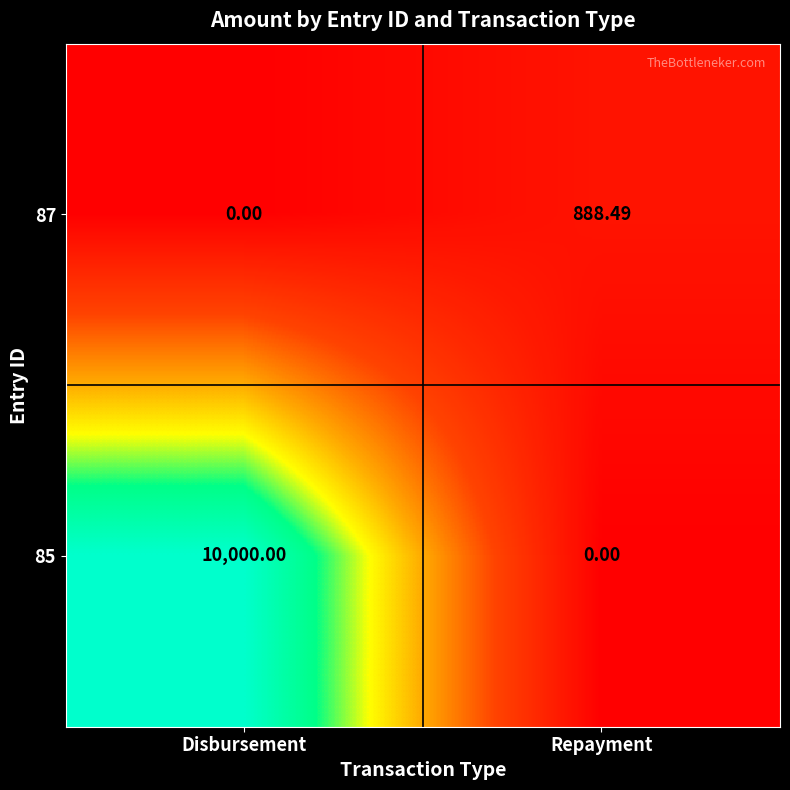

At which category is the sum across all series the highest?

Disbursement